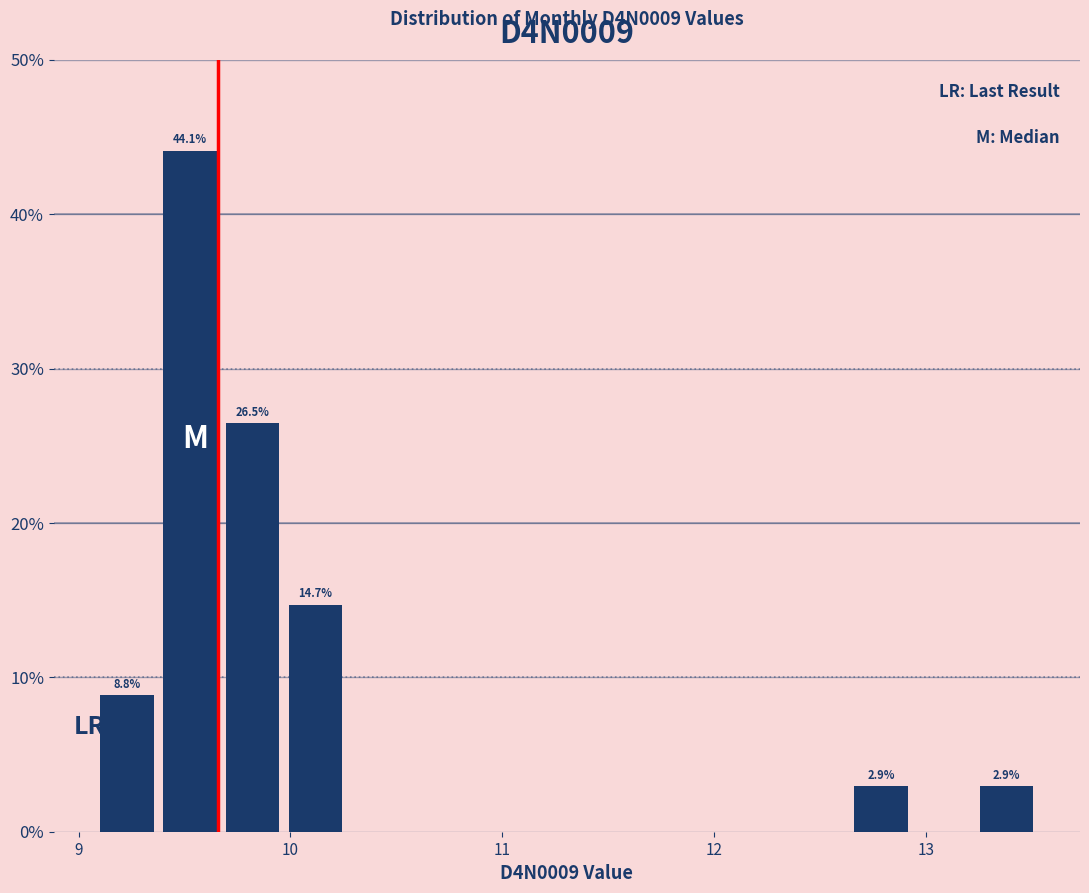

Read against the x-axis, roughly where is the centre of the tallest bar?

9.5